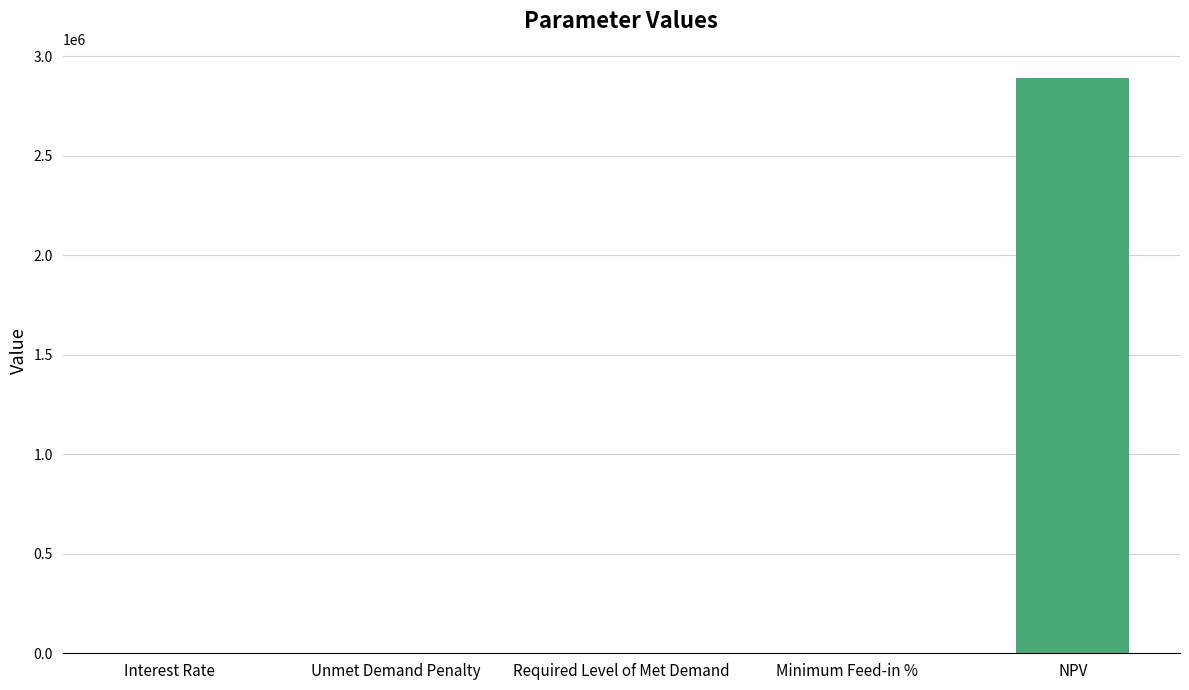

What is the sum of all values?

2893705.5